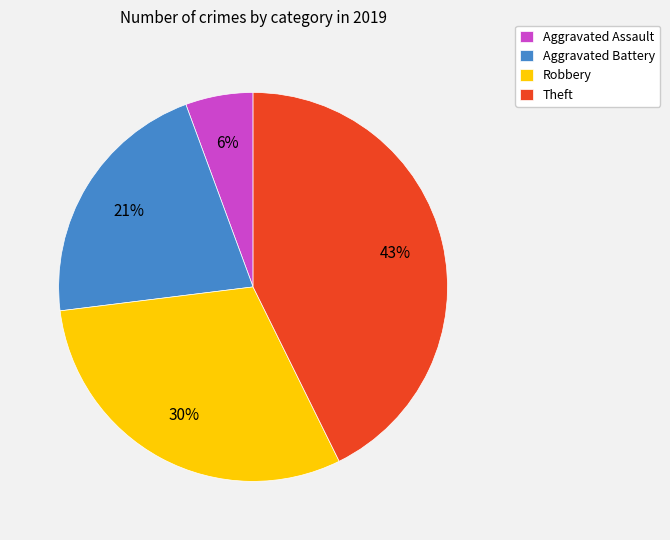

How many slices are in this pie chart?

4